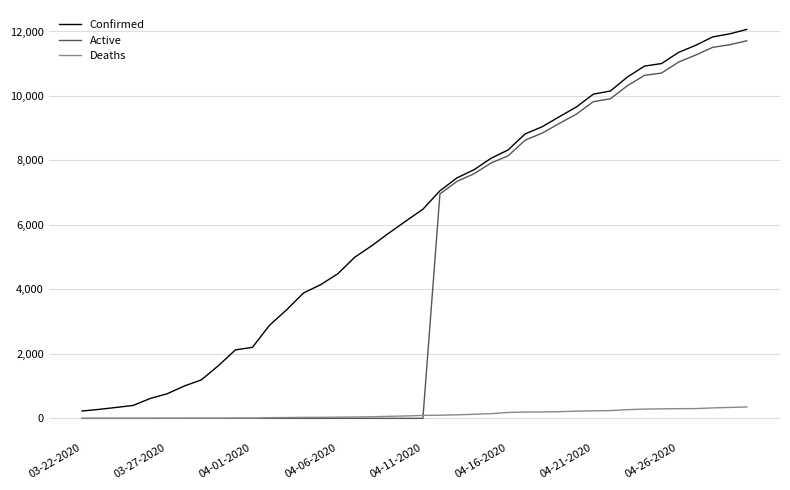

Which series has the largest total across all categories?

Confirmed